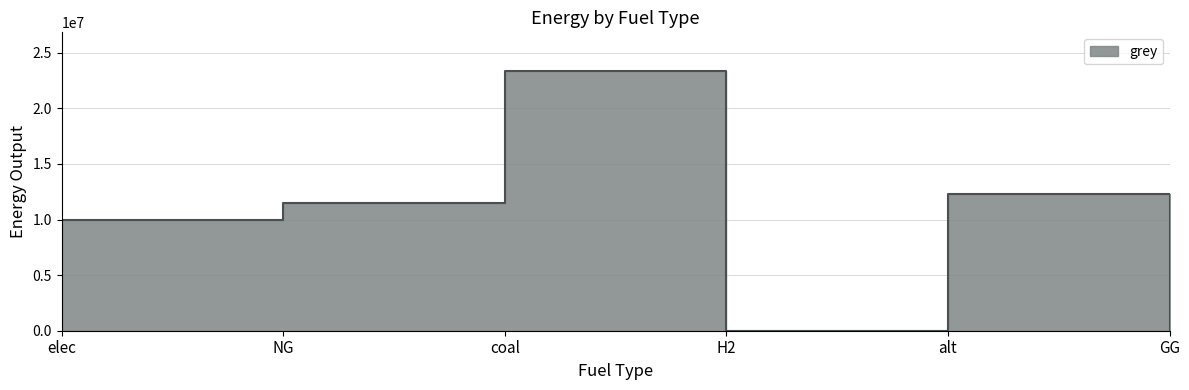

The chart shows a value of 11514734.4 at NG. True or false?

True